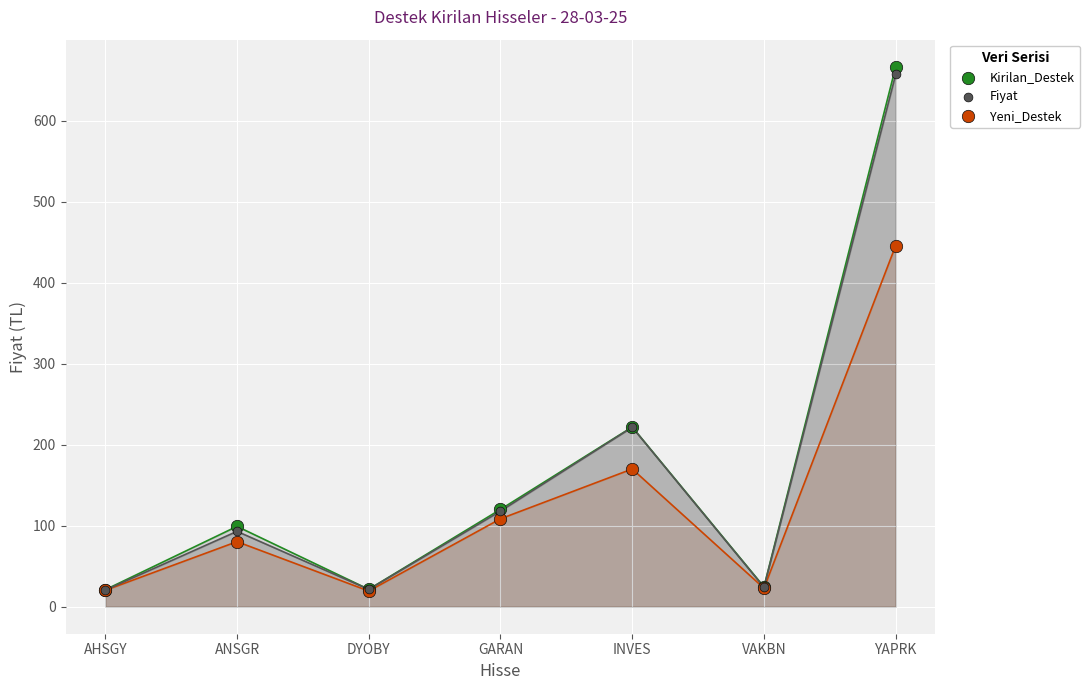

In the Kirilan_Destek series, what Y value is closest to 343?

221.8